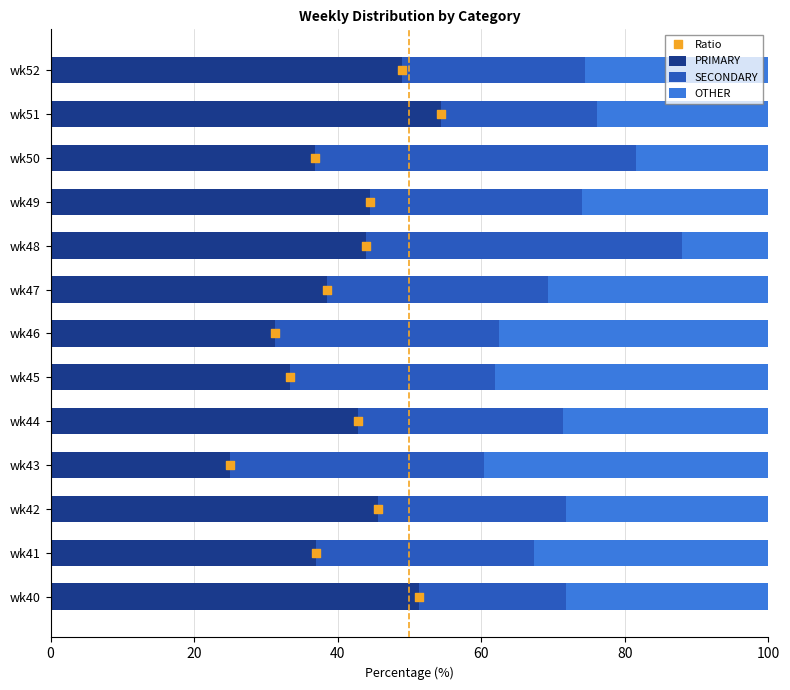

What is the difference between the PRIMARY values at wk52 and wk44?

6.1